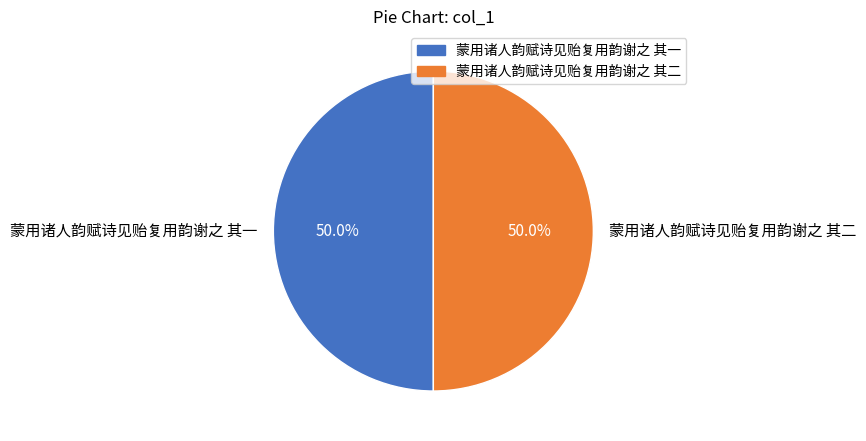

What percentage do 蒙用诸人韵赋诗见贻复用韵谢之 其一 and 蒙用诸人韵赋诗见贻复用韵谢之 其二 together represent?

100.0%